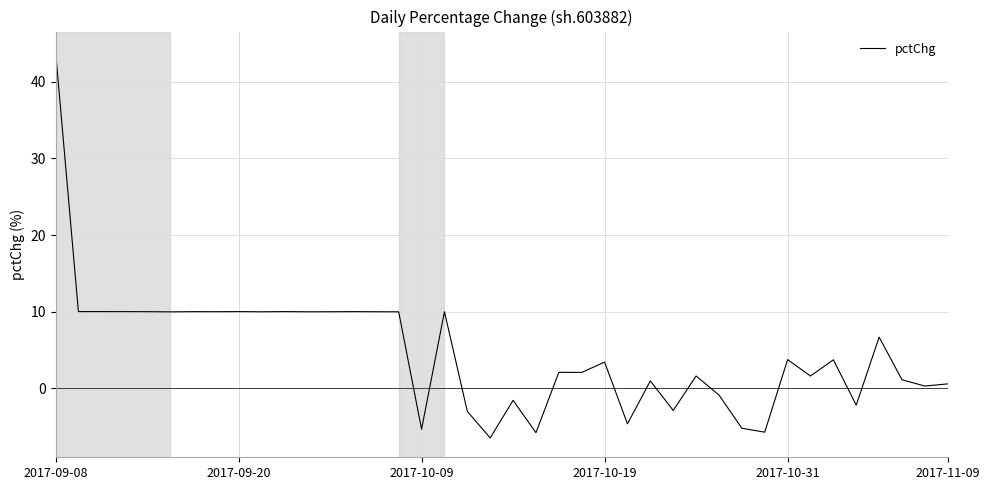

What is the maximum value shown in the chart?

44.0